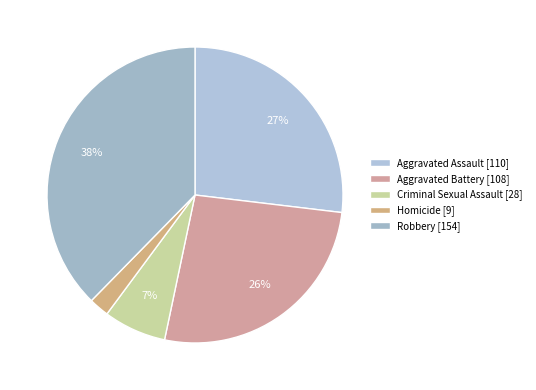

To the nearest percent, what is the average slice percentage?

20%